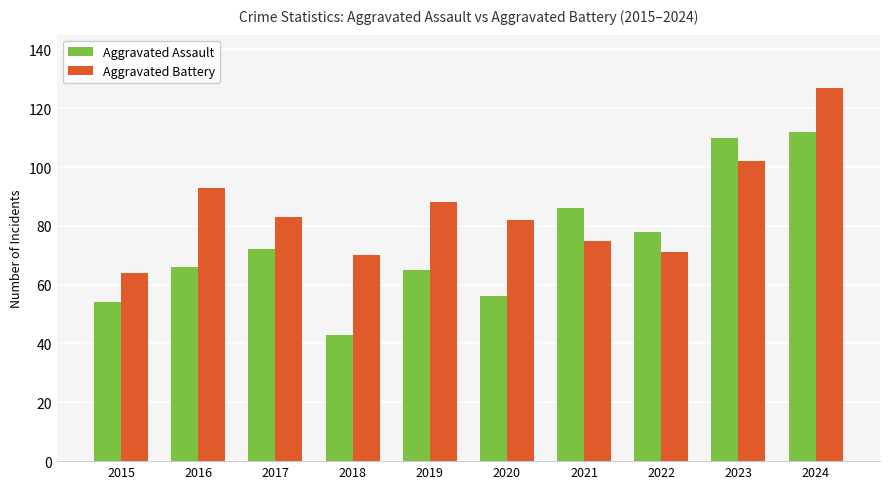

Which category has the lowest value across all series?

2018